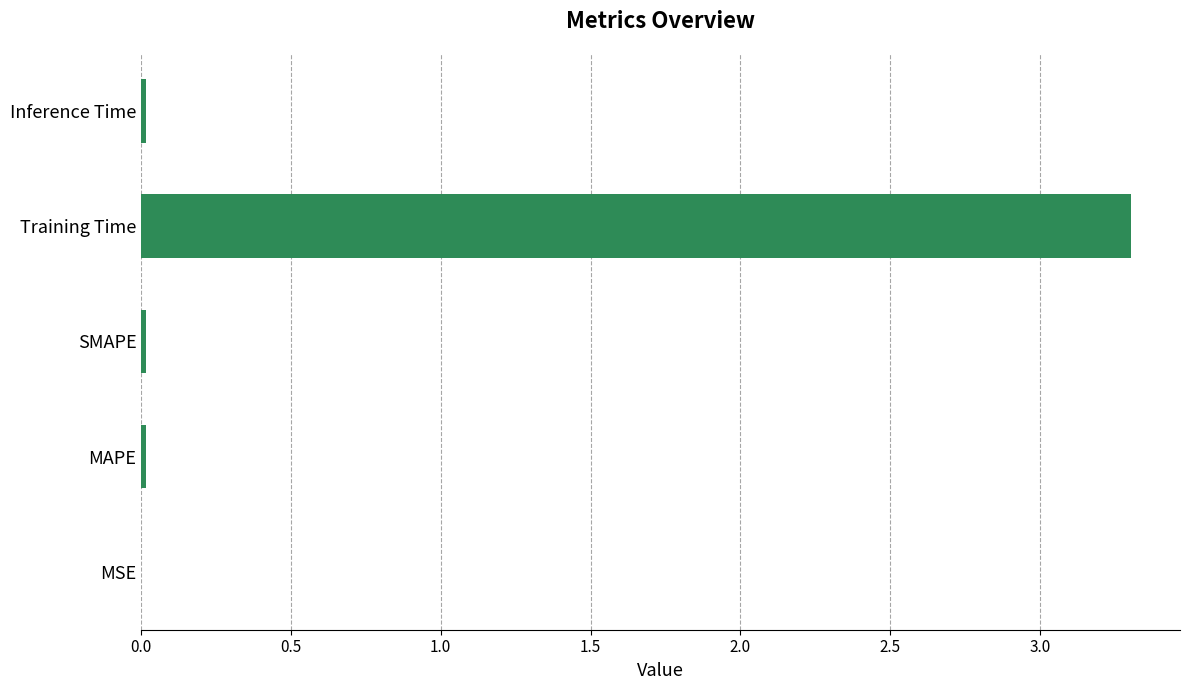

Is it true that the value at Inference Time is 0.0?

True